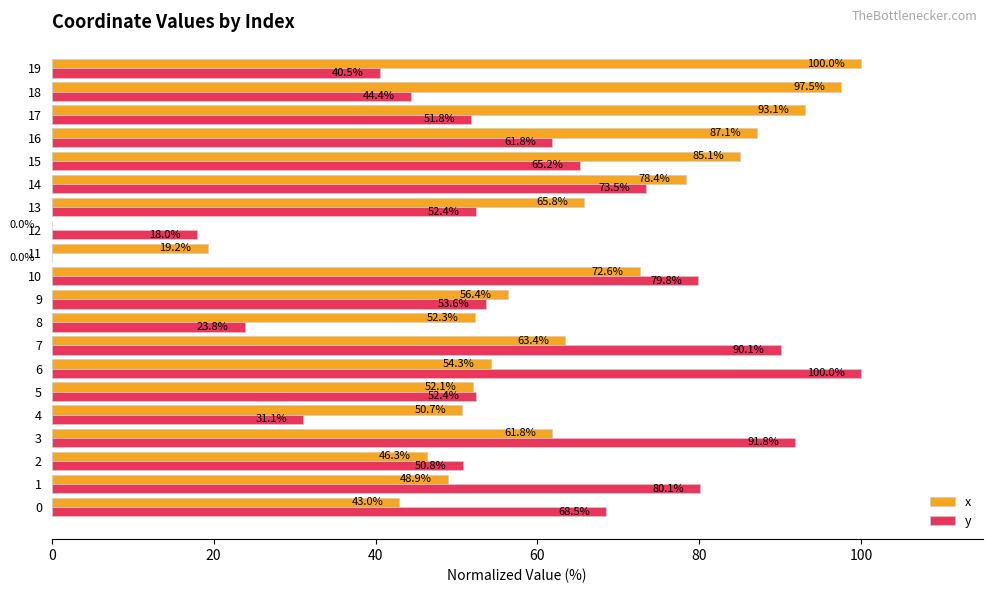

The y series shows 26.2 at 17. True or false?

False